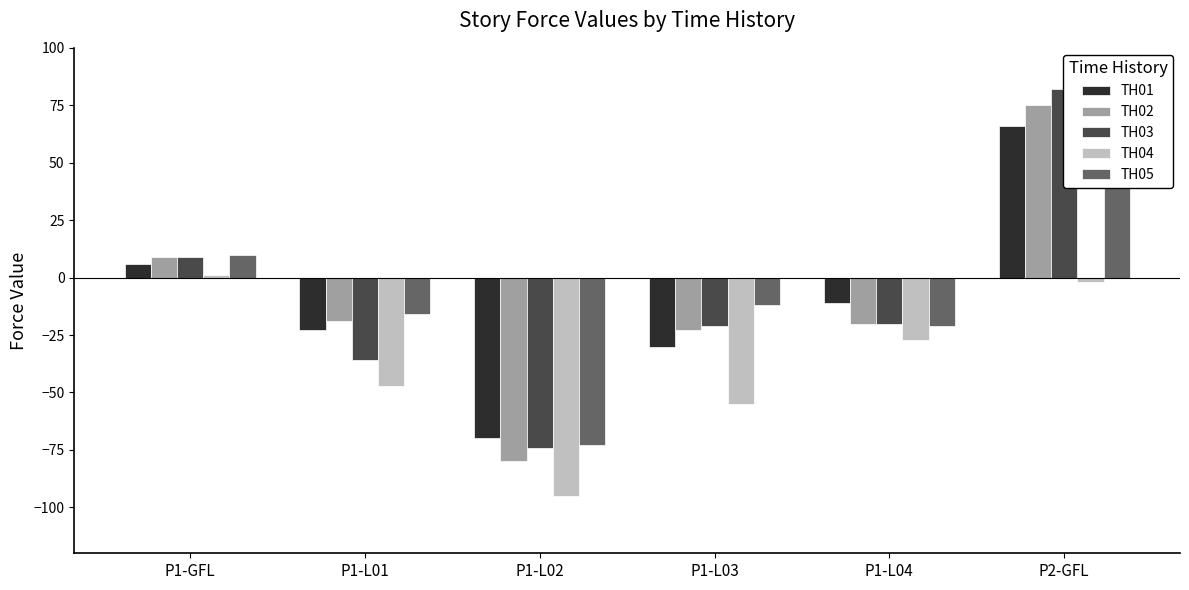

What is the average value of the TH02 series?

-10